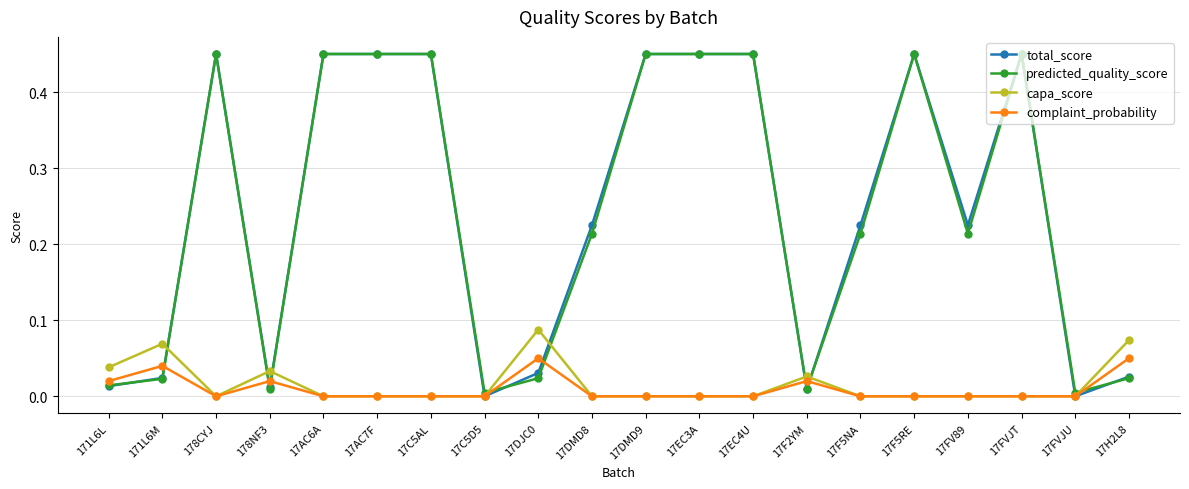

What is the label of the 11th point from the right?

17DMD8